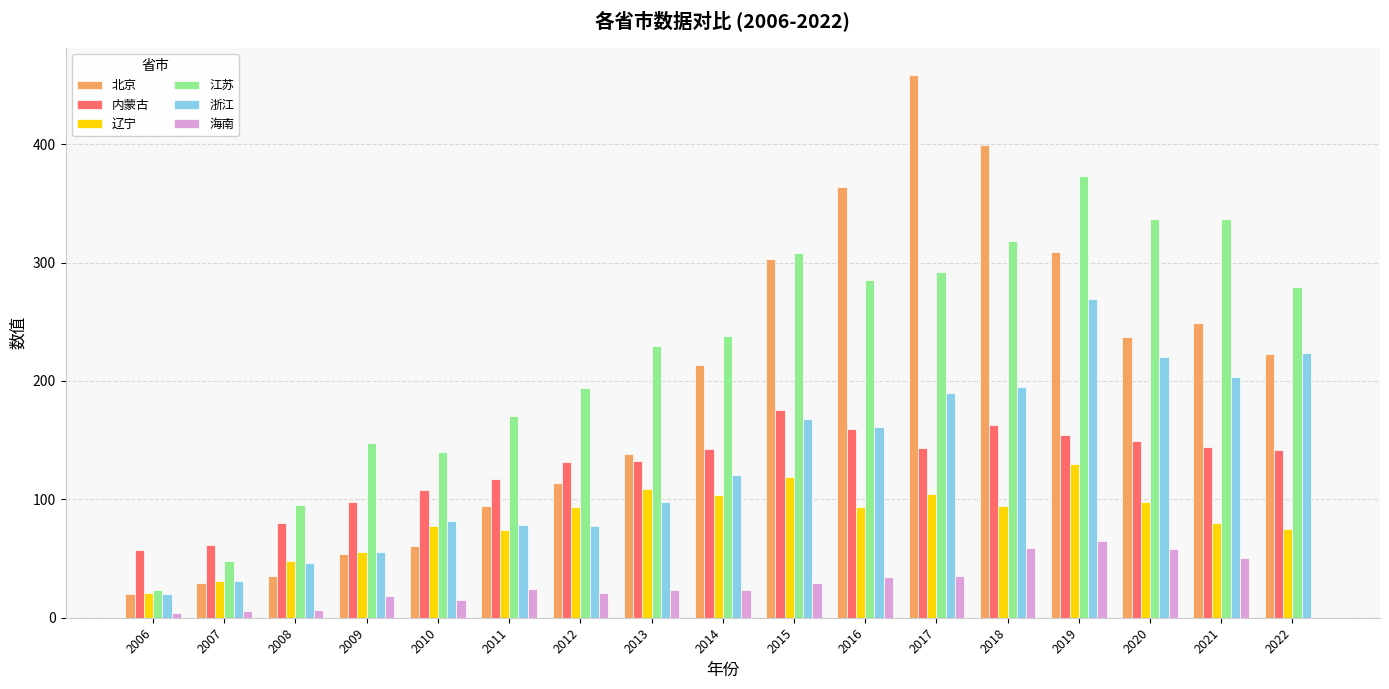

Is the value of 浙江 at 2019 greater than the value of 海南 at 2018?

Yes